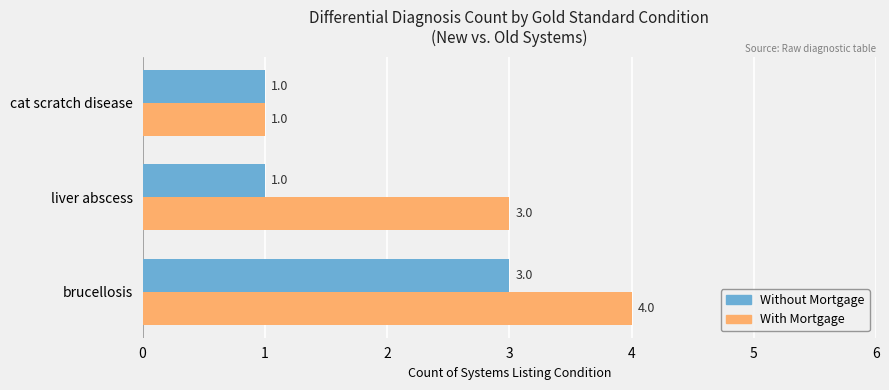

What are all the series names shown in the legend?

Without Mortgage, With Mortgage